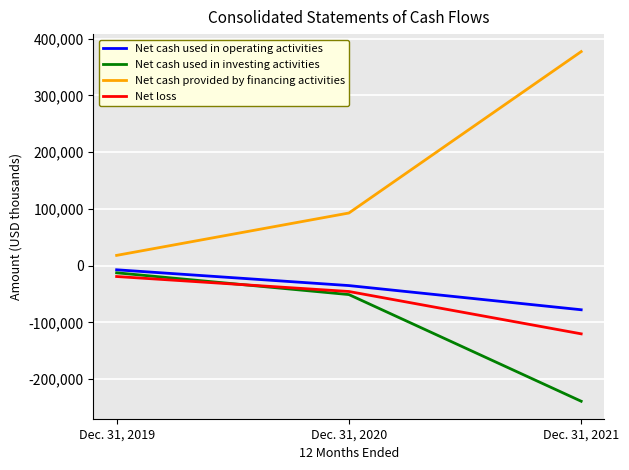

The value of Net cash used in operating activities at Dec. 31, 2020 is -35265. True or false?

True